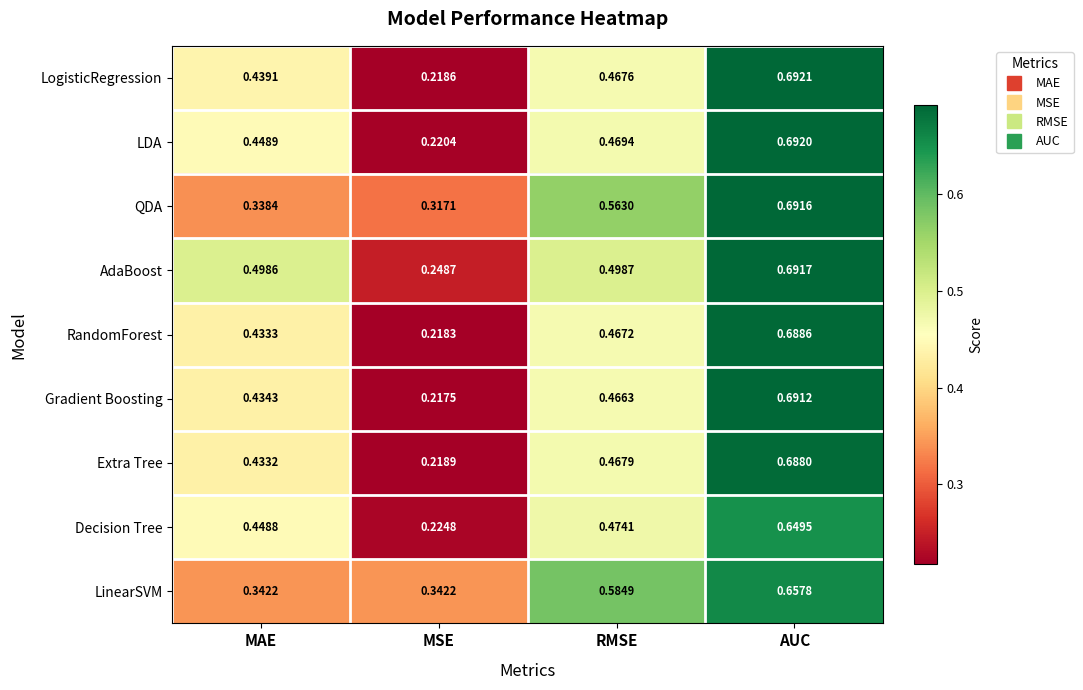

Which series has the largest total across all categories?

AdaBoost